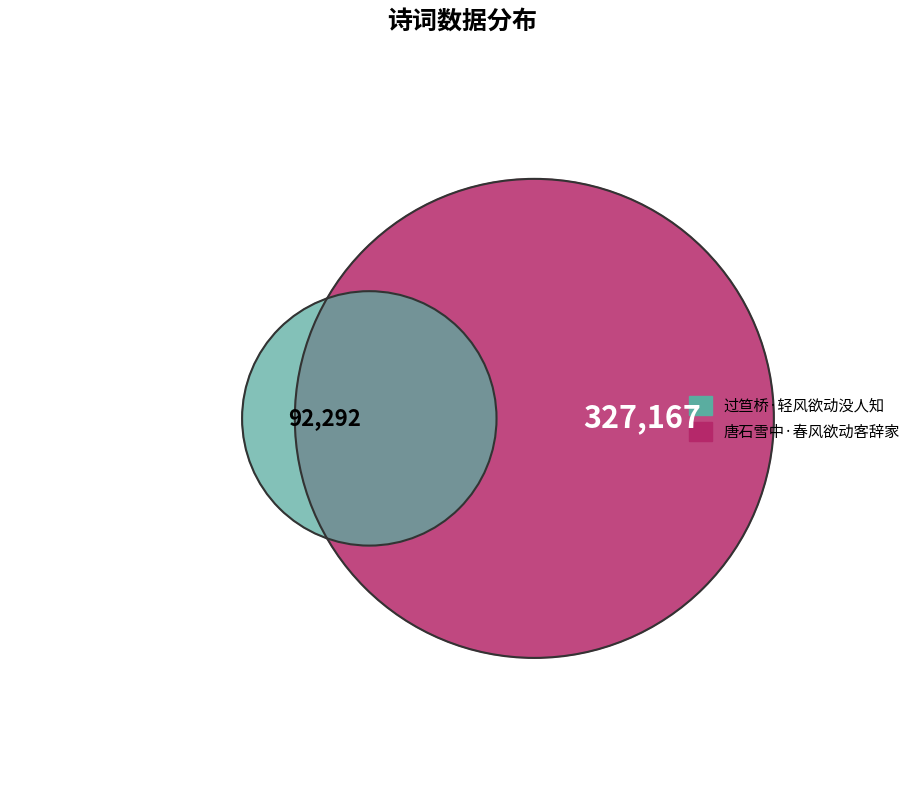

To the nearest percent, what is the combined percentage of 过笪桥·轻风欲动没人知 and 唐石雪中·春风欲动客辞家?

100%